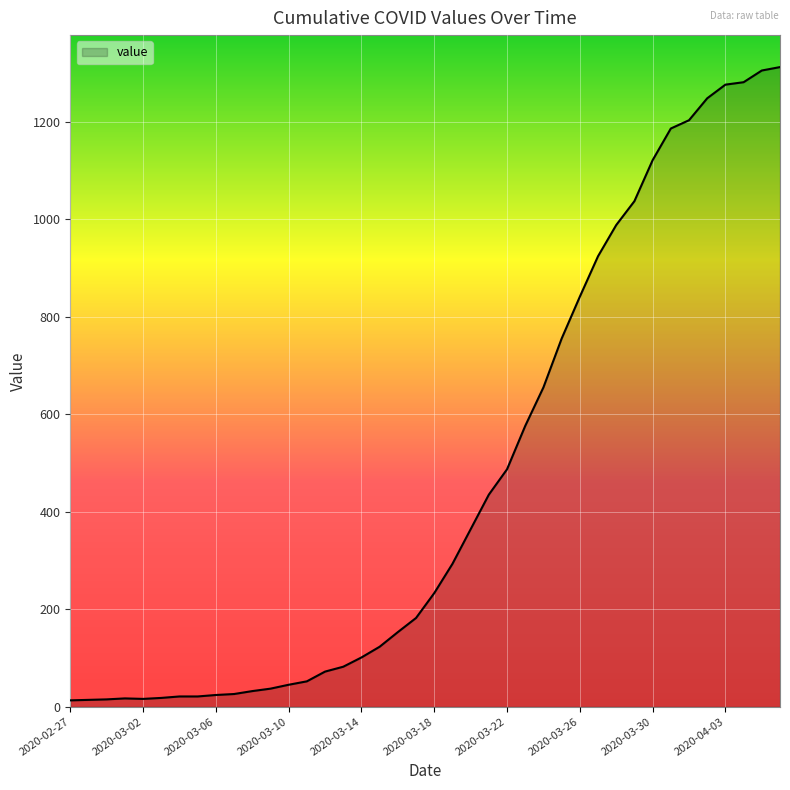

What is the greatest value displayed?

1312